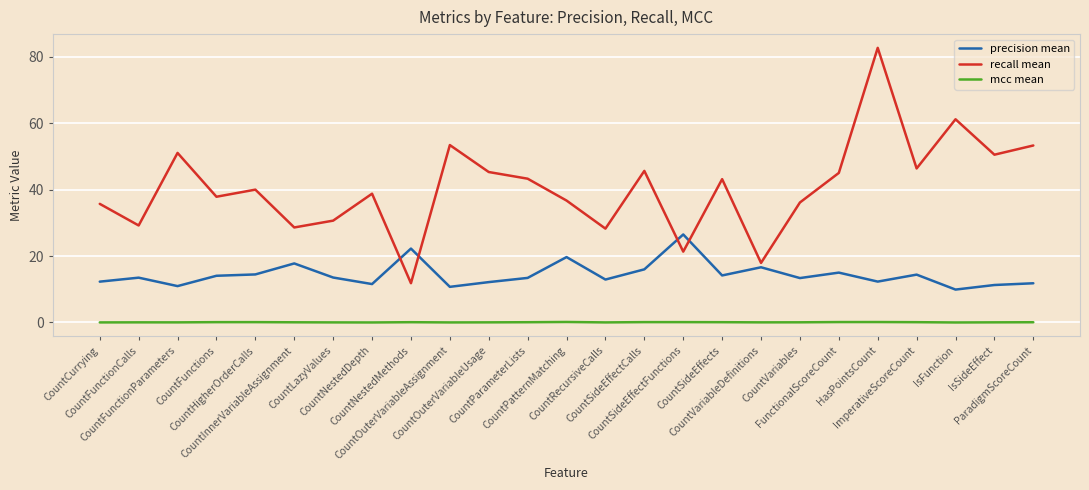

What is the minimum value for recall mean?

11.8